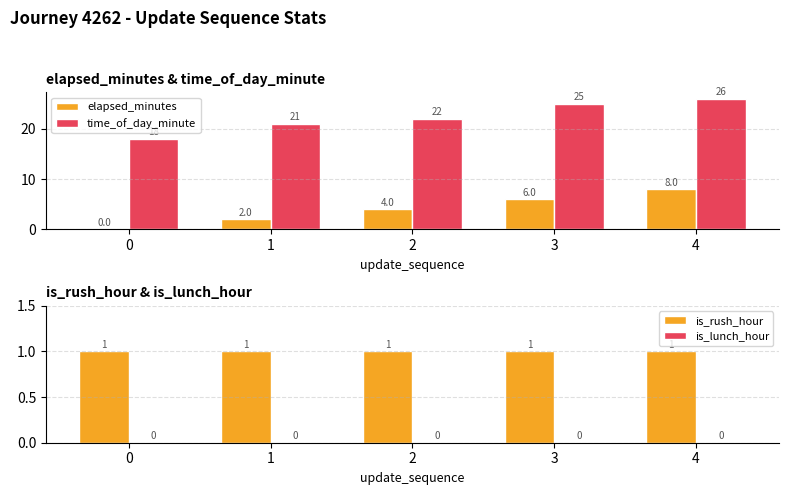

List the series in order of their peak value, lowest first.

is_lunch_hour, is_rush_hour, elapsed_minutes, time_of_day_minute